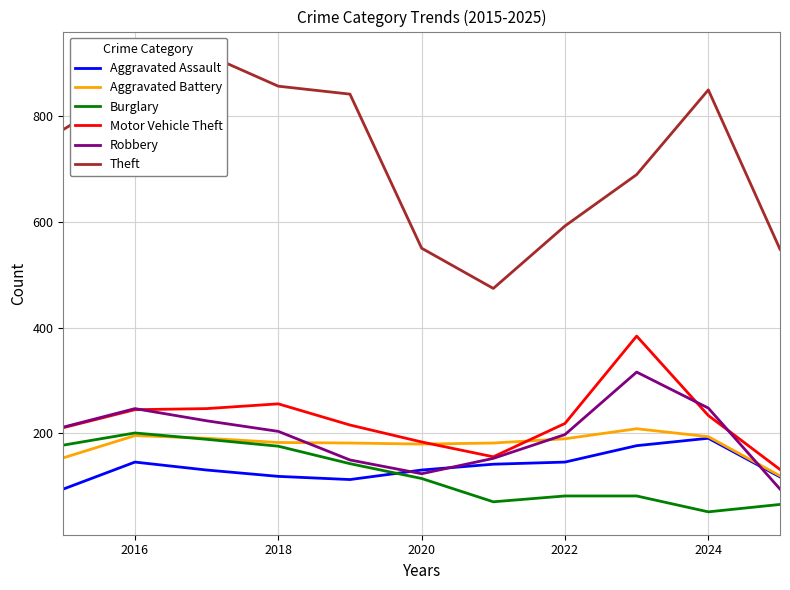

Reading left to right, list all the values displayed in this chart.

Aggravated Assault: 95	146	131	119	113	131	142	146	177	191	118
Aggravated Battery: 154	196	191	183	182	180	182	190	209	194	120
Burglary: 178	201	189	176	143	115	71	82	82	52	66
Motor Vehicle Theft: 211	245	247	256	216	184	156	219	384	234	132
Robbery: 212	247	224	204	150	124	153	198	316	248	95
Theft: 774	858	916	856	841	550	474	592	689	849	548